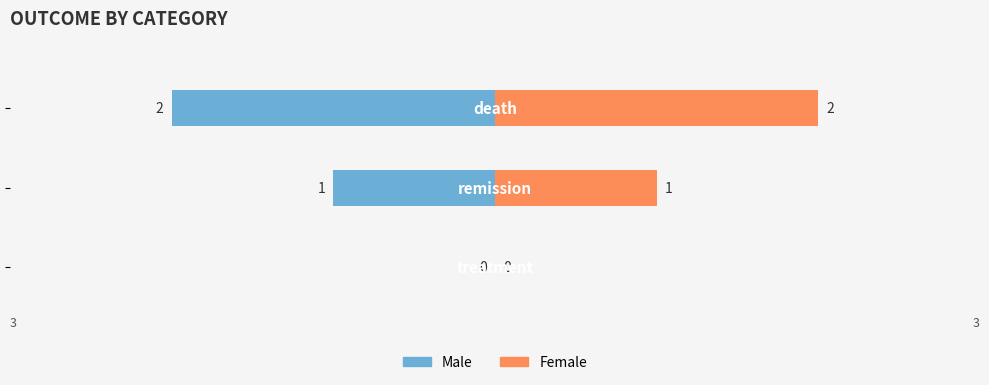

How many values in the Male series exceed -1?

1